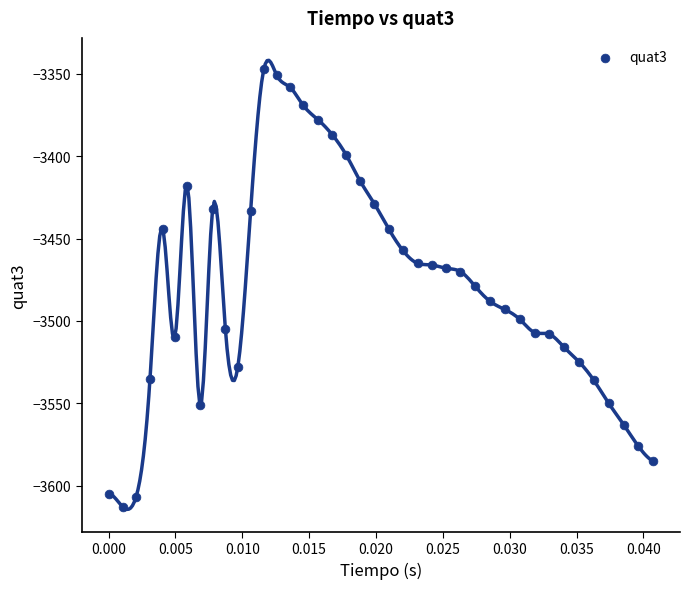

What is the range of Y values (max minus min)?

266